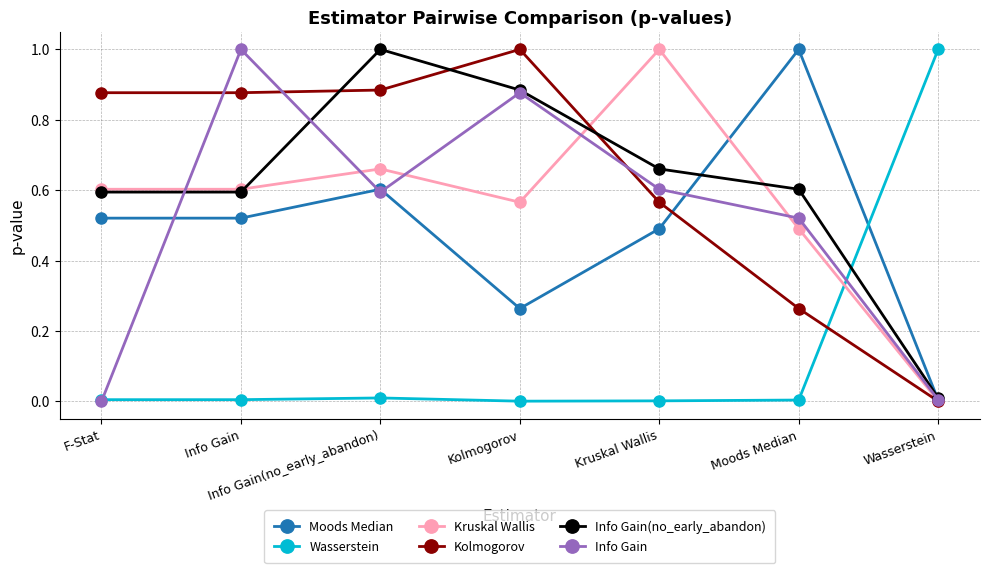

What is the sum of all Wasserstein values?

1.0